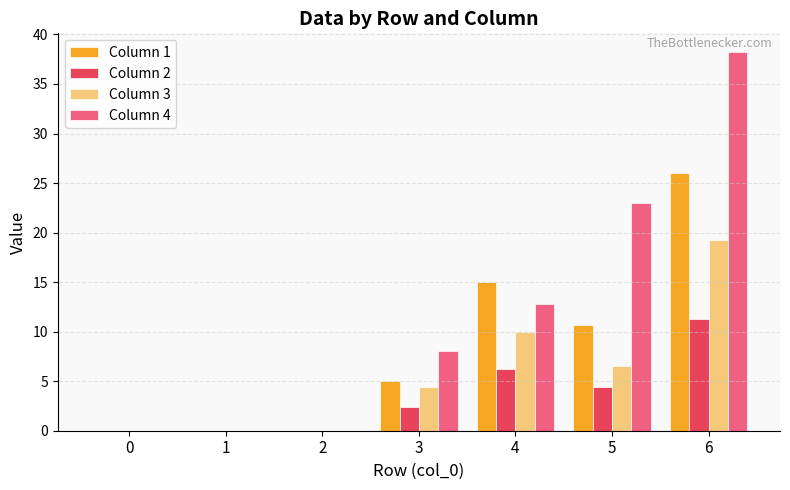

What is the highest value of the Column 1 series?

26.0